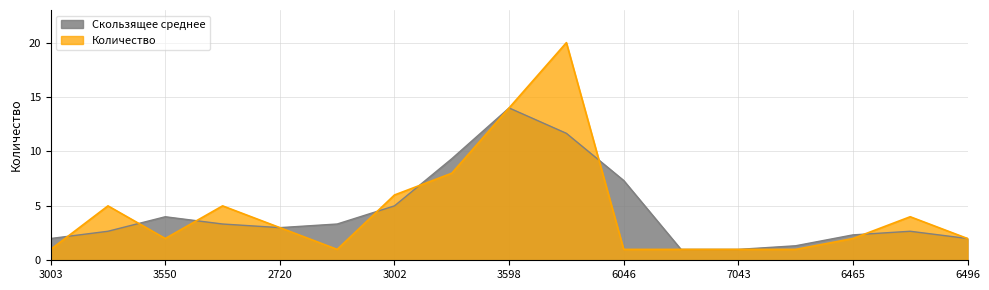

List the series in order of their peak value, lowest first.

Скользящее среднее, Количество